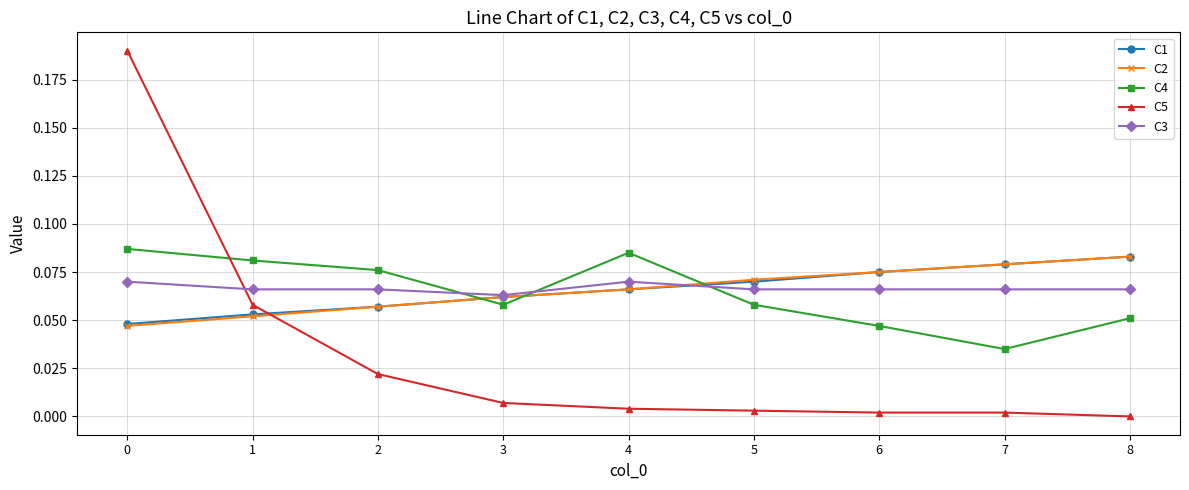

The C1 series shows 0.0 at 2. True or false?

False